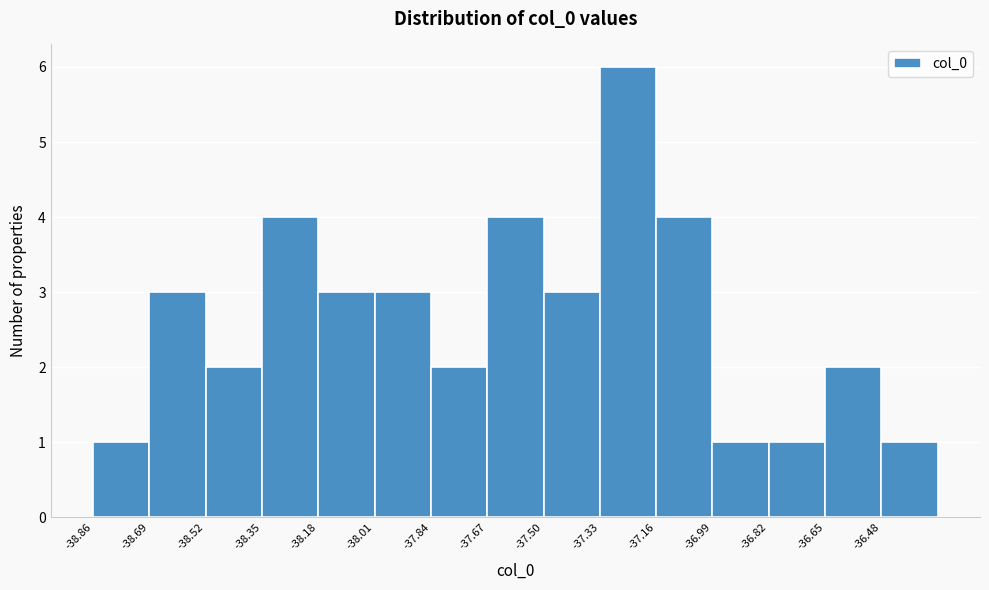

Over which range of the x-axis is the bar tallest?

-37.32 to -37.16